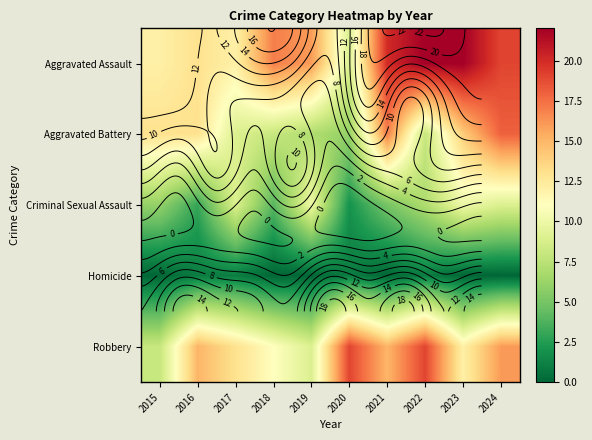

What is the sum of the Aggravated Assault values at 2019 and 2022?

38